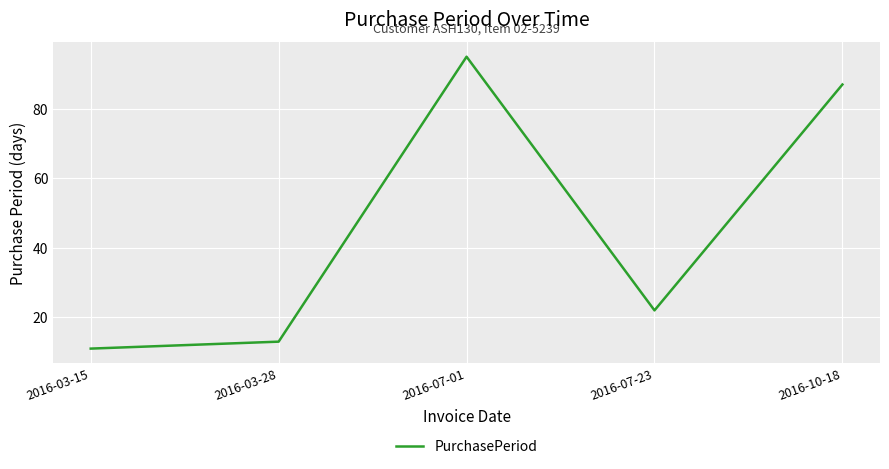

List the labels in order of value, largest first.

2016-07-01, 2016-10-18, 2016-07-23, 2016-03-28, 2016-03-15